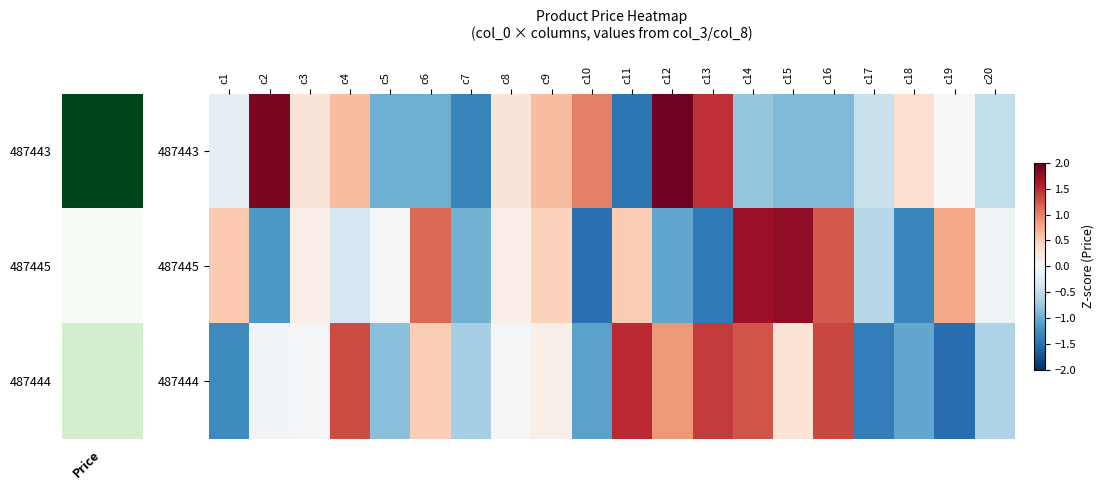

Reading left to right, list all the values displayed in this chart.

487443: c1=-0.2	c2=1.9	c3=0.3	c4=0.6	c5=-1.0	c6=-1.0	c7=-1.3	c8=0.3	c9=0.6	c10=1.0	c11=-1.5	c12=2.0	c13=1.5	c14=-0.8	c15=-0.9	c16=-0.9	c17=-0.4	c18=0.3	c19=0.0	c20=-0.5
487445: c1=0.5	c2=-1.2	c3=0.1	c4=-0.3	c5=-0.0	c6=1.1	c7=-0.9	c8=0.1	c9=0.5	c10=-1.5	c11=0.5	c12=-1.0	c13=-1.4	c14=1.7	c15=1.8	c16=1.2	c17=-0.6	c18=-1.3	c19=0.8	c20=-0.1
487444: c1=-1.3	c2=-0.1	c3=-0.0	c4=1.3	c5=-0.8	c6=0.5	c7=-0.7	c8=-0.0	c9=0.1	c10=-1.1	c11=1.5	c12=0.9	c13=1.4	c14=1.3	c15=0.3	c16=1.3	c17=-1.4	c18=-1.0	c19=-1.5	c20=-0.6